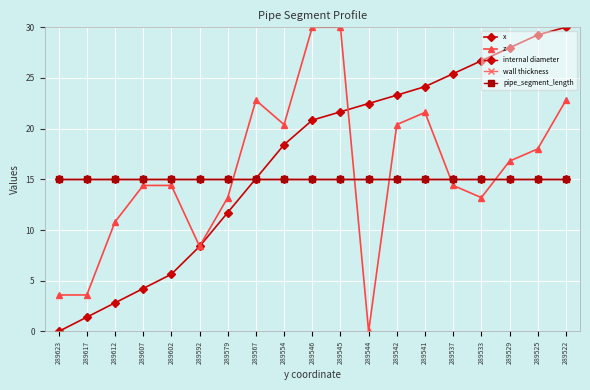

Reading left to right, what are all the values shown in this chart?

x: 0.0	1.4	2.8	4.2	5.6	8.4	11.7	15.1	18.4	20.8	21.7	22.5	23.3	24.1	25.4	26.7	28.0	29.2	30.0
z: 3.6	3.6	10.8	14.4	14.4	8.4	13.2	22.8	20.4	30.0	30.0	0.0	20.4	21.6	14.4	13.2	16.8	18.0	22.8
internal diameter: 15.0	15.0	15.0	15.0	15.0	15.0	15.0	15.0	15.0	15.0	15.0	15.0	15.0	15.0	15.0	15.0	15.0	15.0	15.0
wall thickness: 15.0	15.0	15.0	15.0	15.0	15.0	15.0	15.0	15.0	15.0	15.0	15.0	15.0	15.0	15.0	15.0	15.0	15.0	15.0
pipe_segment_length: 15.0	15.0	15.0	15.0	15.0	15.0	15.0	15.0	15.0	15.0	15.0	15.0	15.0	15.0	15.0	15.0	15.0	15.0	15.0